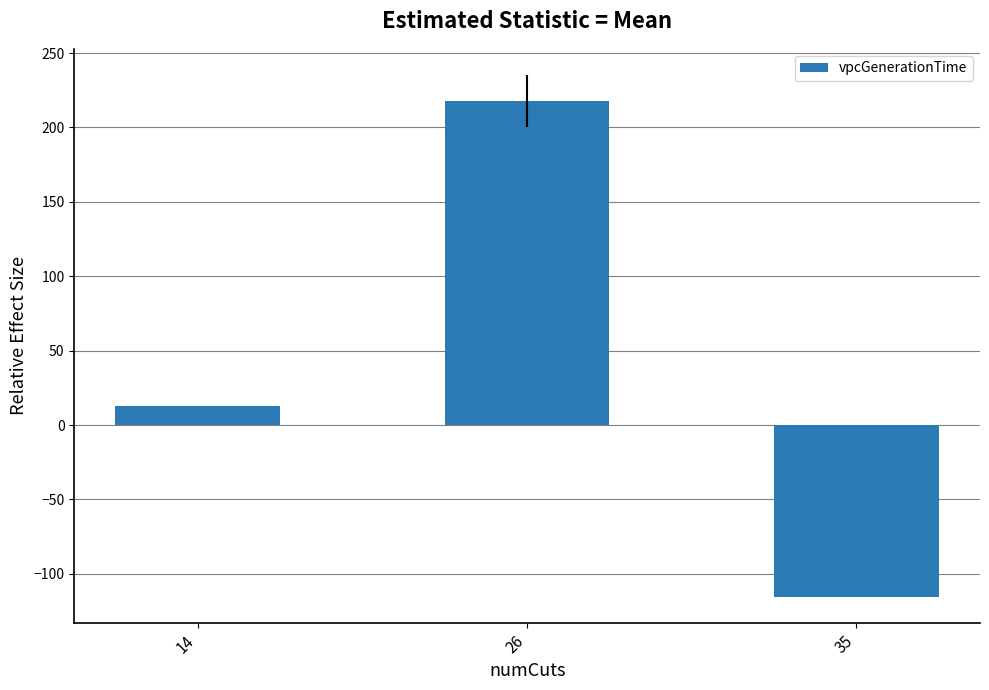

List the labels in order of value, largest first.

26, 14, 35